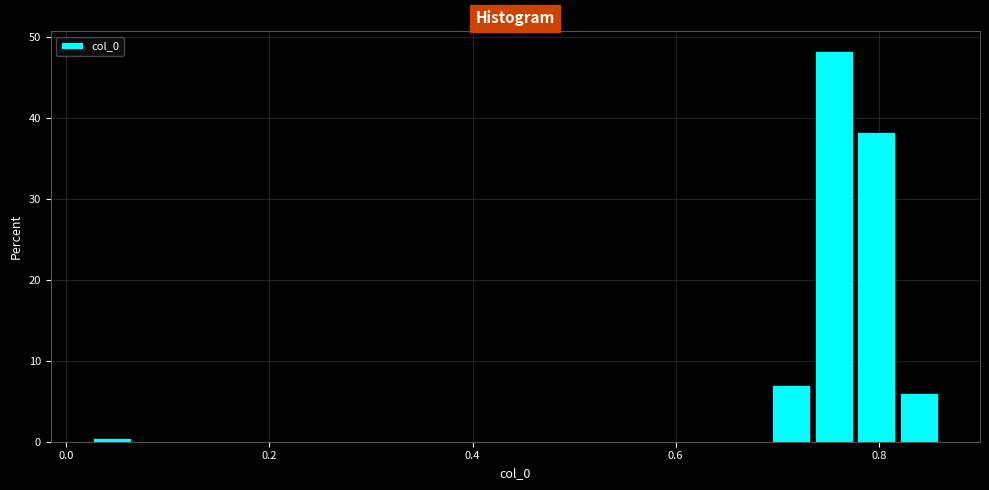

Read against the x-axis, roughly where is the centre of the tallest bar?

0.76